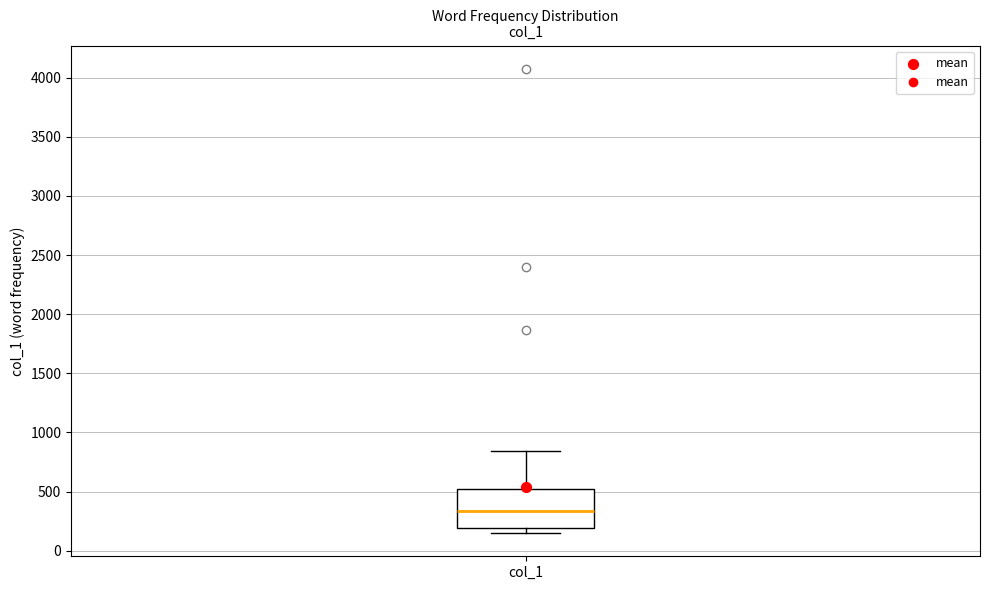

Transcribe this box plot: give where the median line is, the range the box spans, and where the two whiskers end, as read against the y-axis. The values are not printed on the chart, so give them approximately, as read against the axis.

median 350, box 200 to 500, whiskers 150 to 850